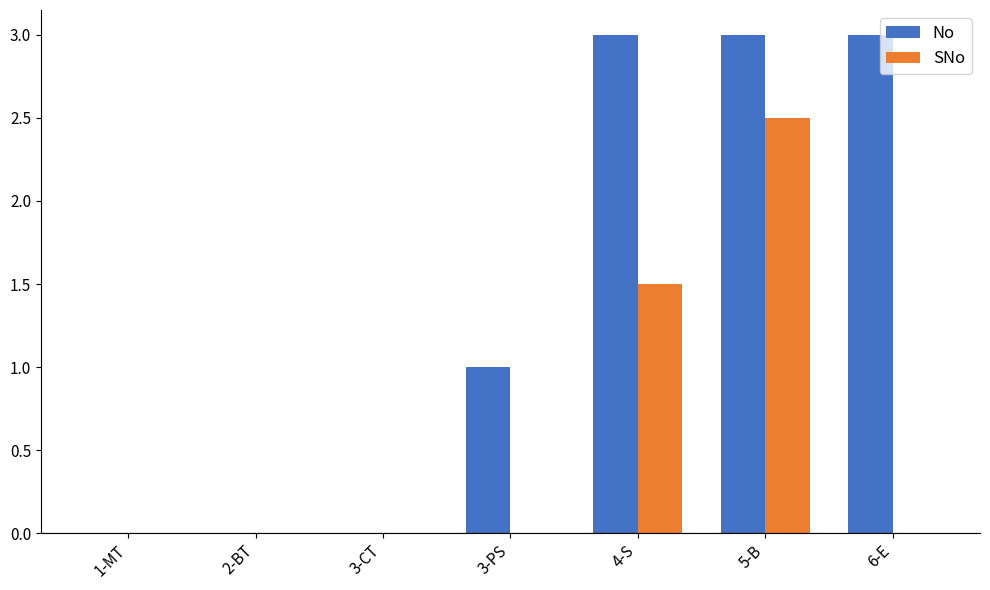

Reading left to right, list all the values displayed in this chart.

No: 1-MT=0.0	2-BT=0.0	3-CT=0.0	3-PS=1.0	4-S=3.0	5-B=3.0	6-E=3.0
SNo: 1-MT=0.0	2-BT=0.0	3-CT=0.0	3-PS=0.0	4-S=1.5	5-B=2.5	6-E=0.0